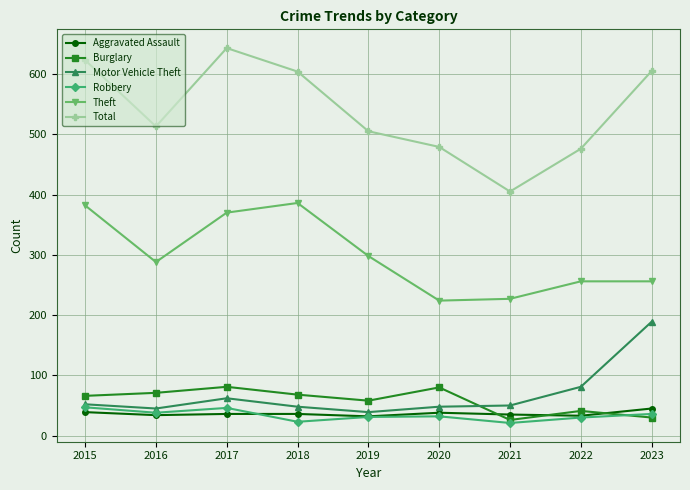

Which label corresponds to the largest value in the chart?

2017